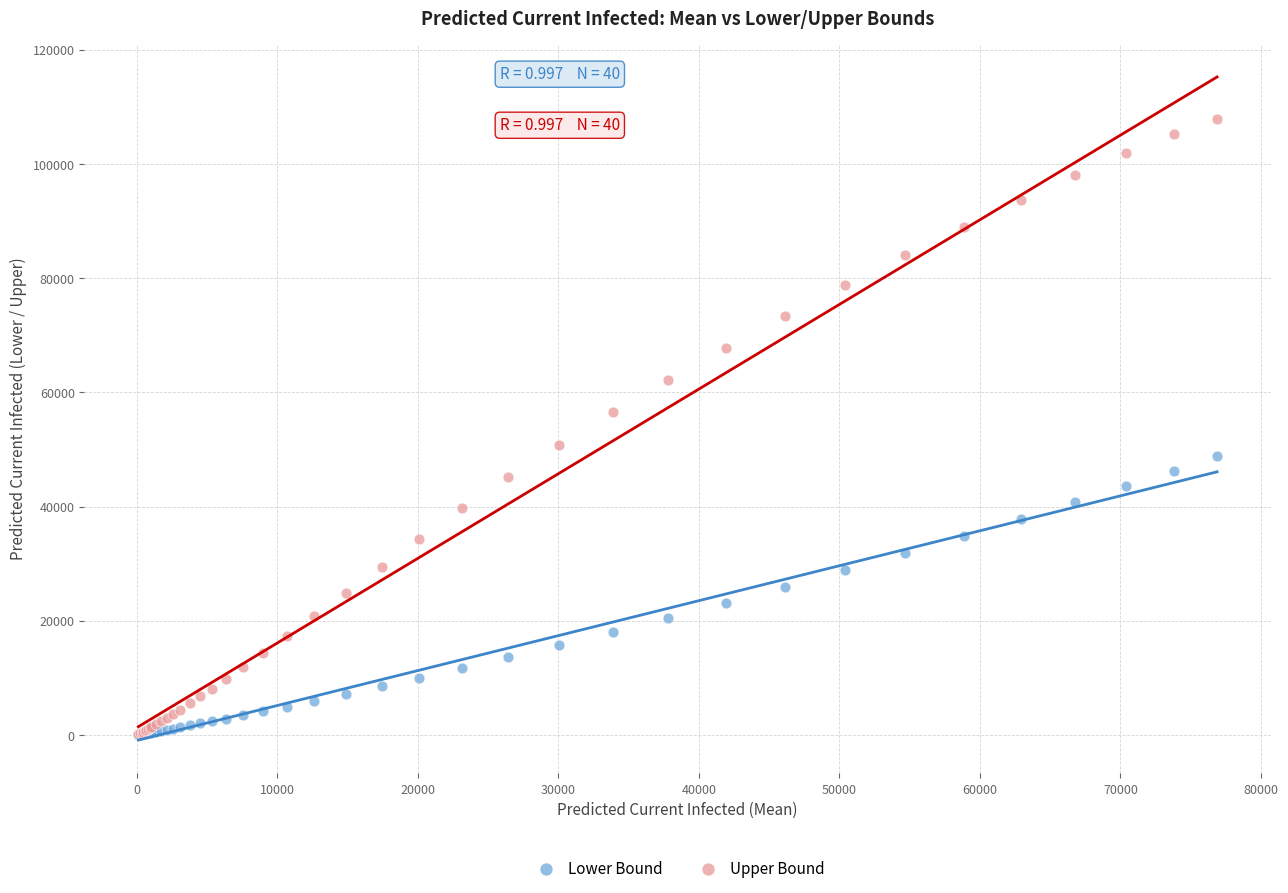

What are all the series names shown in the legend?

Lower Bound, Upper Bound